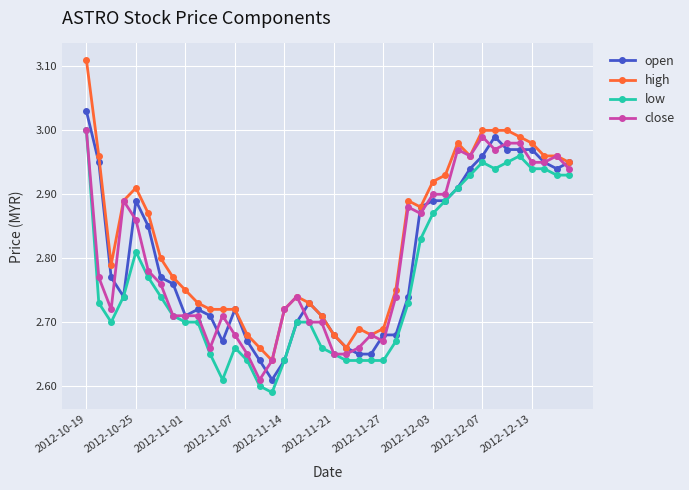

True or false: high has more than 1 interior local peaks.

True